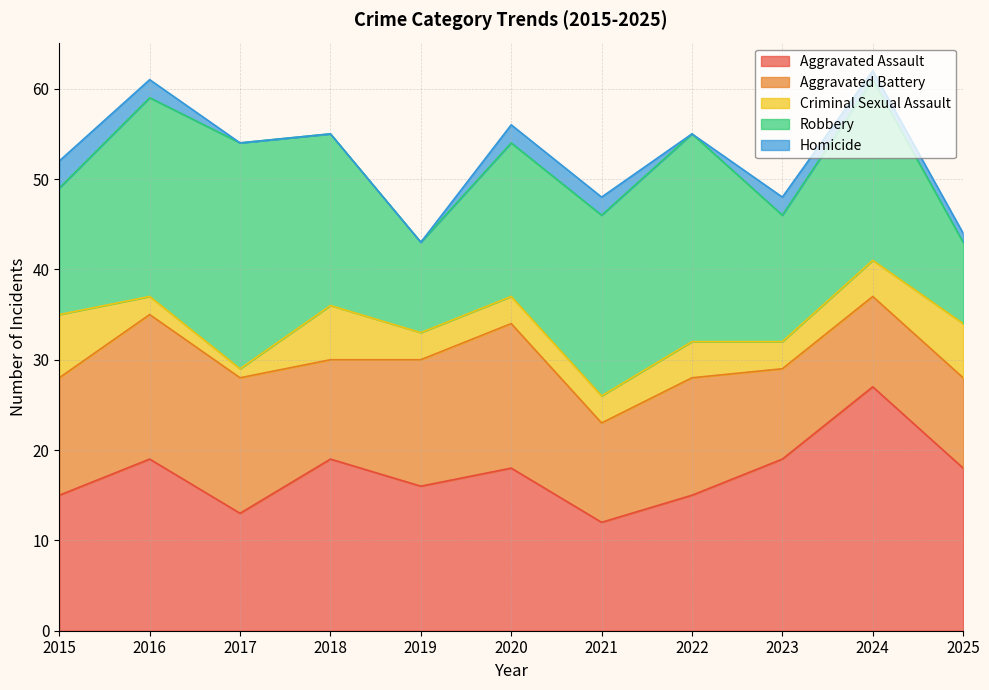

Reading right to left, list all the values displayed in this chart.

Aggravated Assault: 2025=18	2024=27	2023=19	2022=15	2021=12	2020=18	2019=16	2018=19	2017=13	2016=19	2015=15
Aggravated Battery: 2025=10	2024=10	2023=10	2022=13	2021=11	2020=16	2019=14	2018=11	2017=15	2016=16	2015=13
Criminal Sexual Assault: 2025=6	2024=4	2023=3	2022=4	2021=3	2020=3	2019=3	2018=6	2017=1	2016=2	2015=7
Robbery: 2025=9	2024=20	2023=14	2022=23	2021=20	2020=17	2019=10	2018=19	2017=25	2016=22	2015=14
Homicide: 2025=1	2024=1	2023=2	2022=0	2021=2	2020=2	2019=0	2018=0	2017=0	2016=2	2015=3